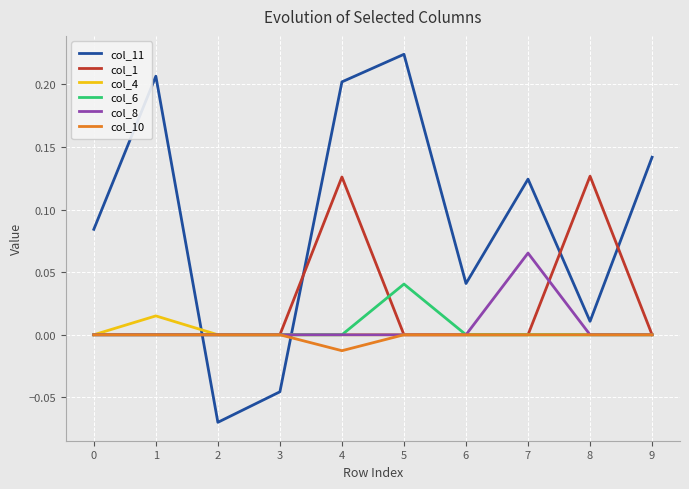

How many intersections are there between col_11 and col_8?

2